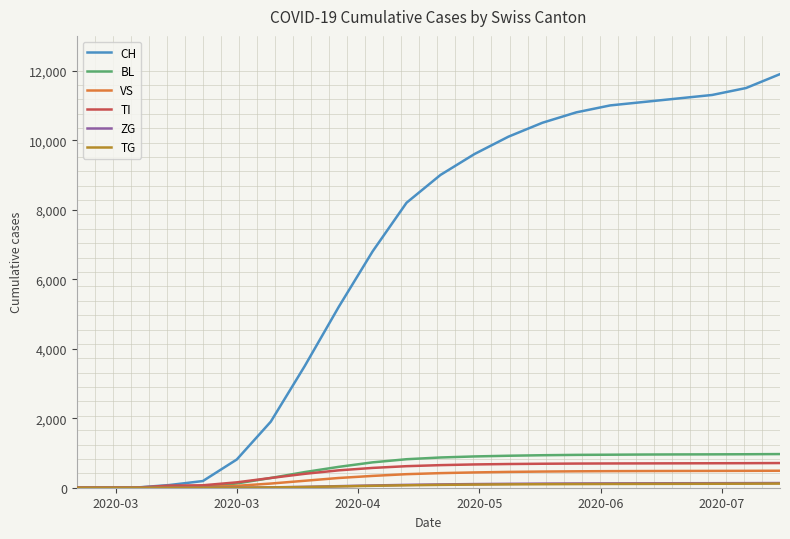

What is the greatest value displayed?

11900